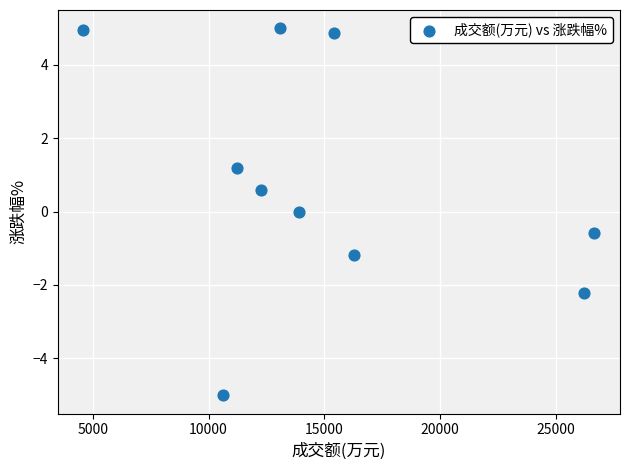

What is the average X value?

15032.7